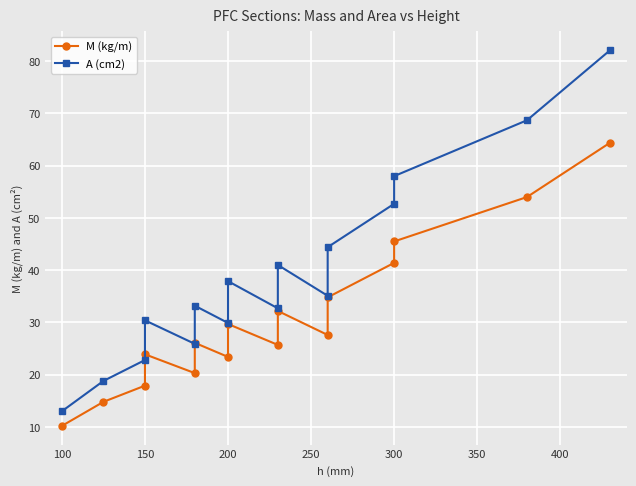

True or false: A (cm2) and M (kg/m) cross at least once.

False